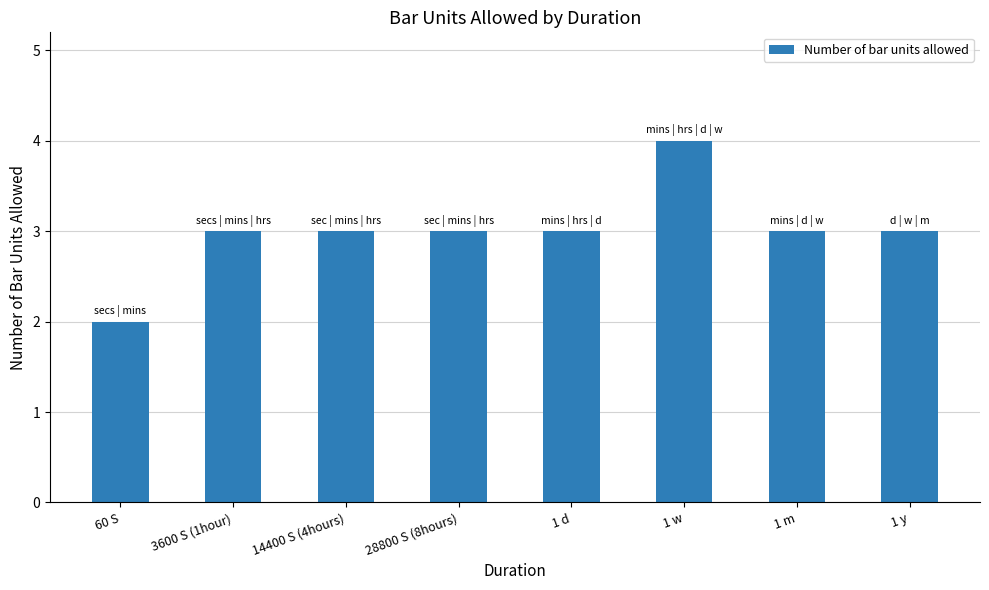

What position from the right is 1 w?

3